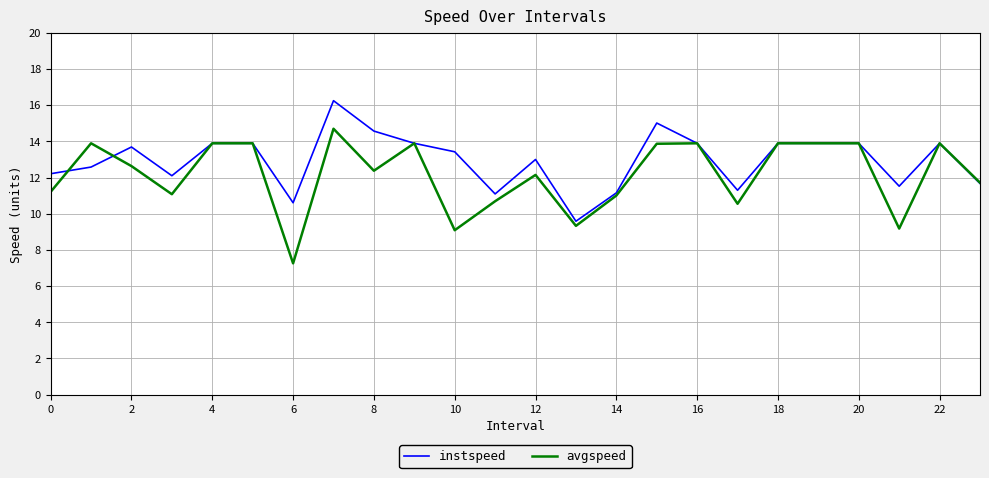

What is the sum of all avgspeed values?

291.8